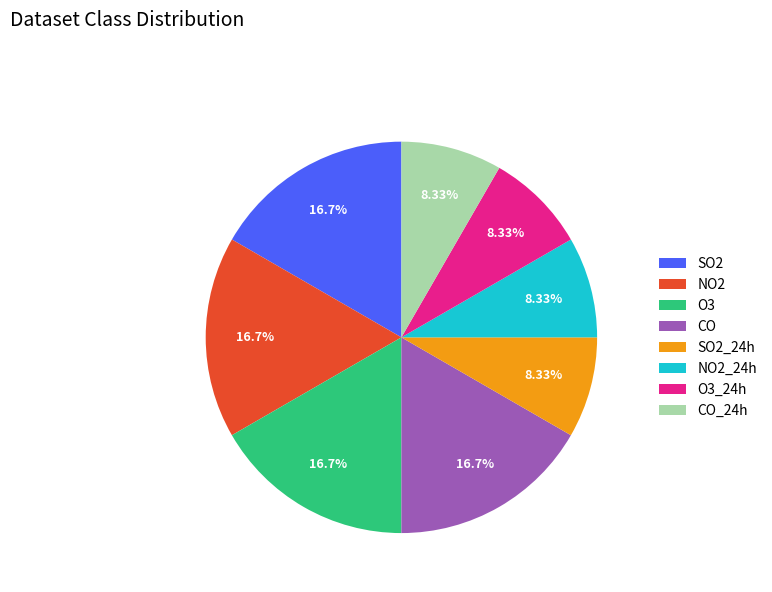

Which has a higher value, SO2_24h or SO2?

SO2